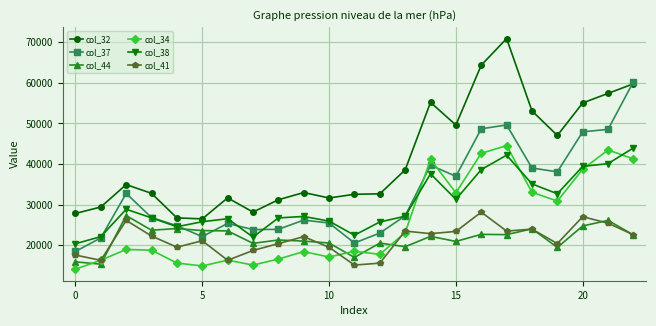

Does the chart display data point markers on the line(s)?

Yes